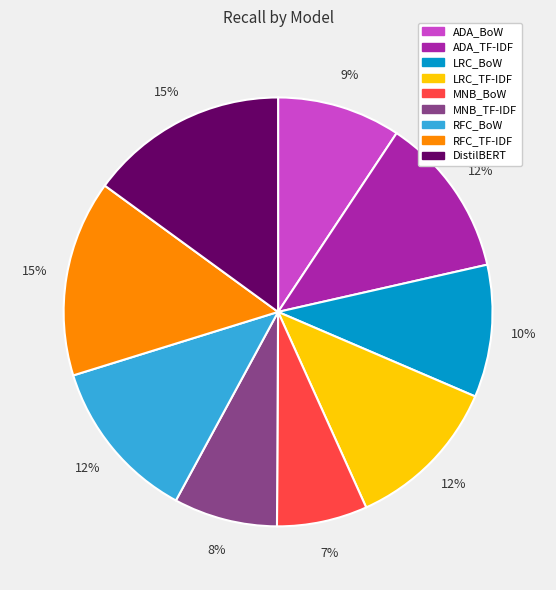

Which slice is the smallest?

MNB_BoW